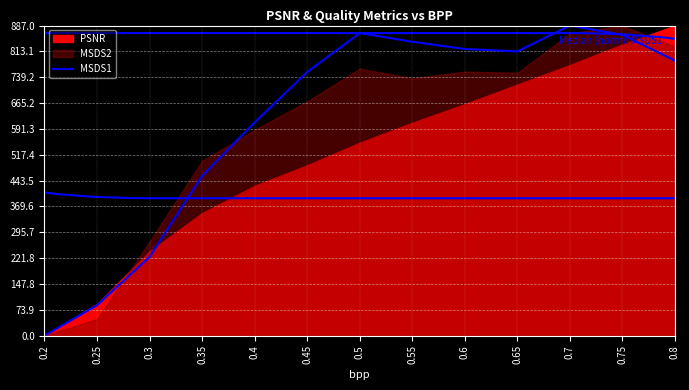

Reading right to left, list all the values displayed in this chart.

786.5	860.4	887.0	813.1	820.0	840.6	865.6	754.0	610.1	456.9	225.4	86.9	0.0